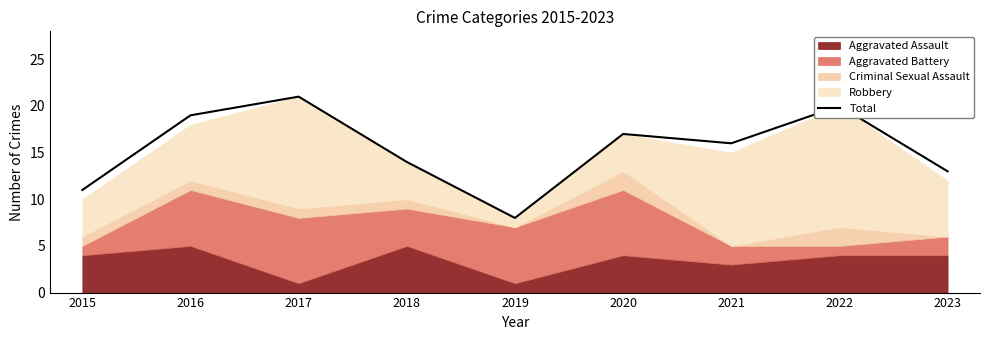

What is the average value?

15